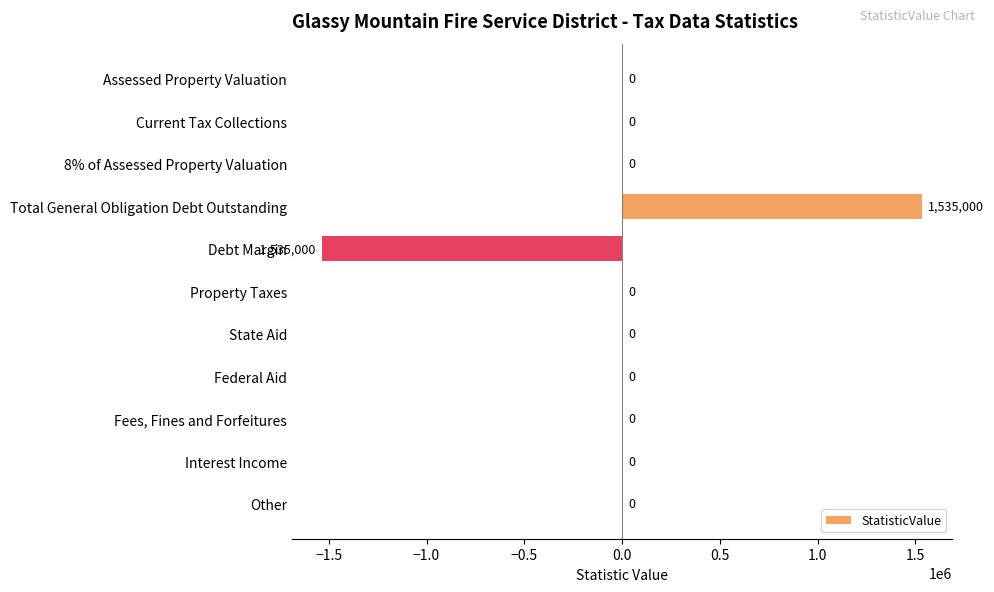

Which label corresponds to the largest value in the chart?

Total General Obligation Debt Outstanding